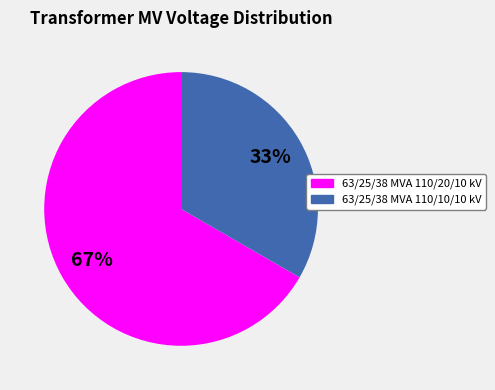

To the nearest percent, what percentage of the pie is 63/25/38 MVA 110/20/10 kV?

67%